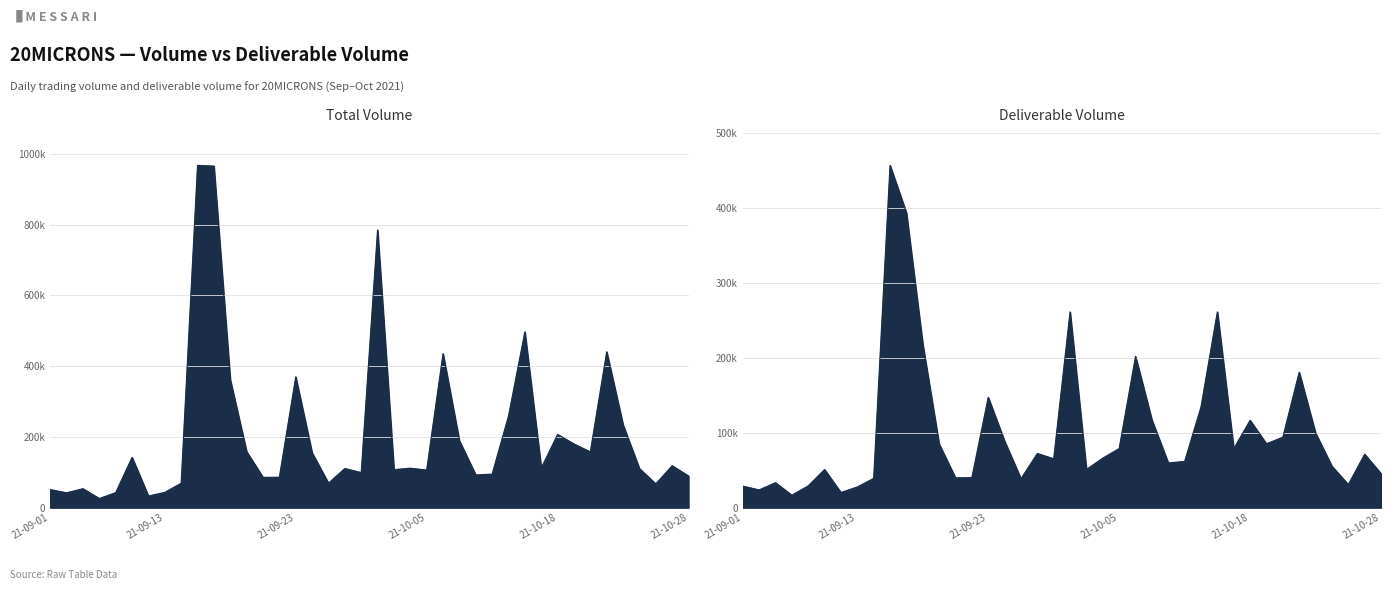

The value of volume at 2021-10-14 is 111980. True or false?

True